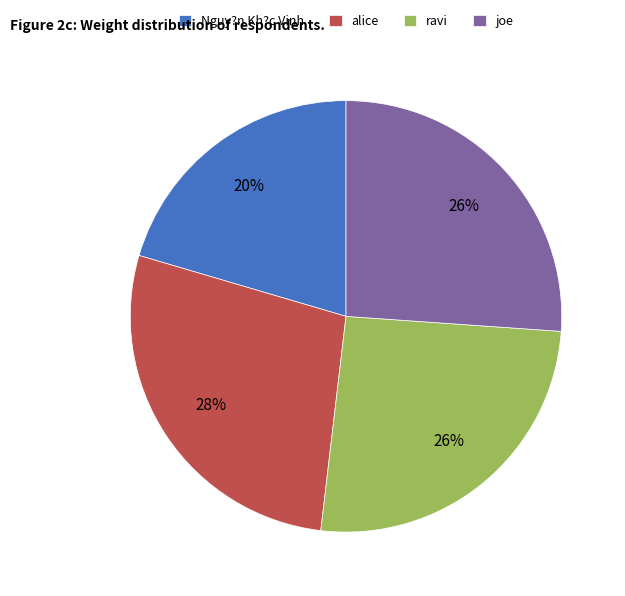

Between Nguy?n Kh?c Vinh and ravi, which is larger?

ravi